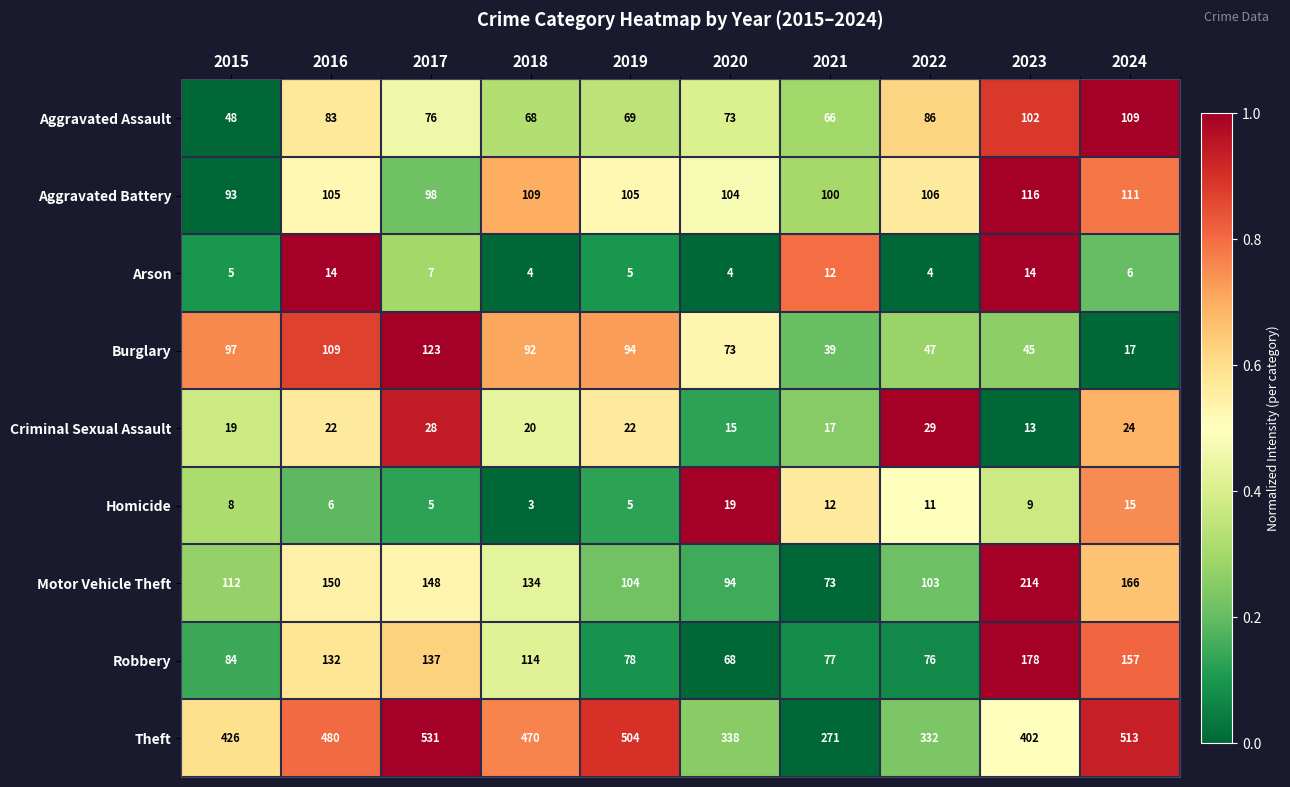

What is the difference between the maximum and second lowest values in the Homicide series?

14